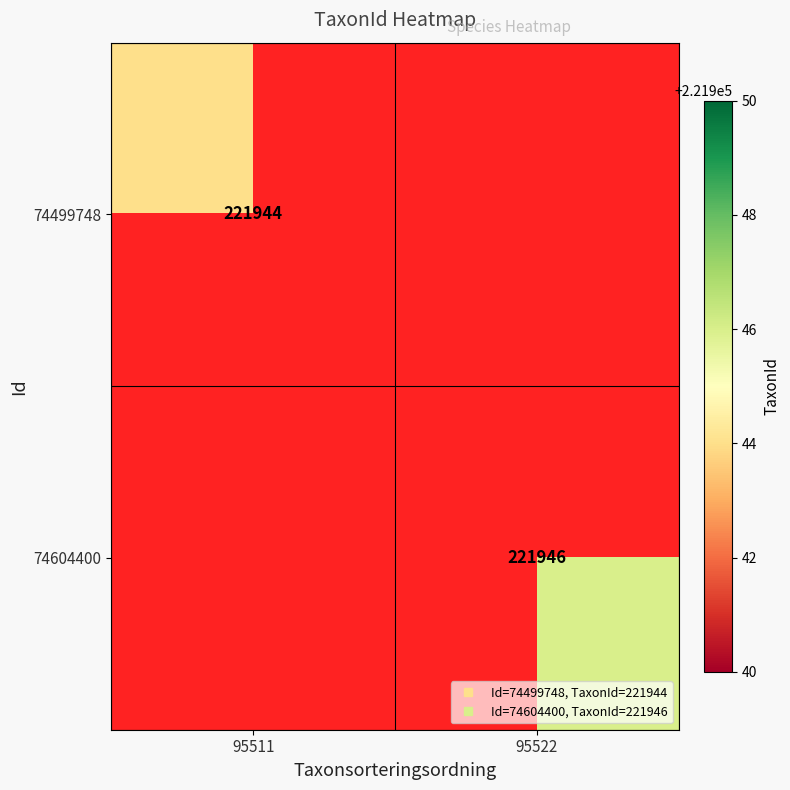

Rank the categories by 74604400 value from highest to lowest.

95511, 95522